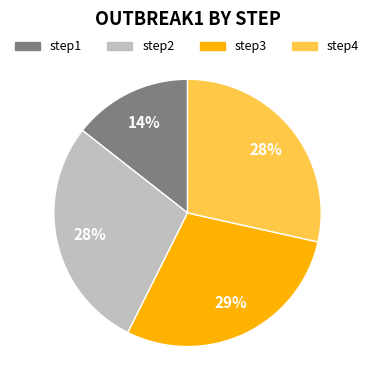

What percentage is the step2 slice, to the nearest percent?

28%